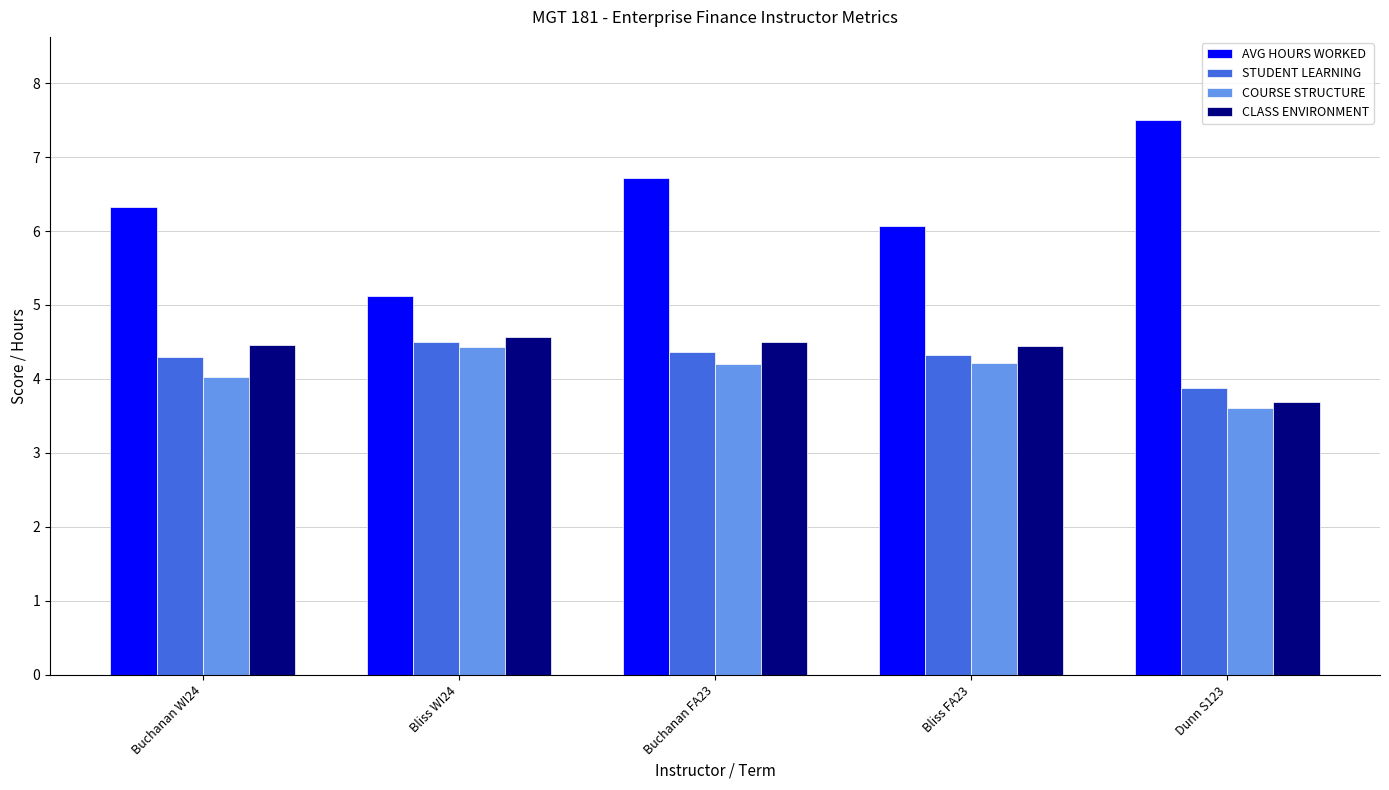

What is the label of the 1st bar from the left?

Buchanan WI24